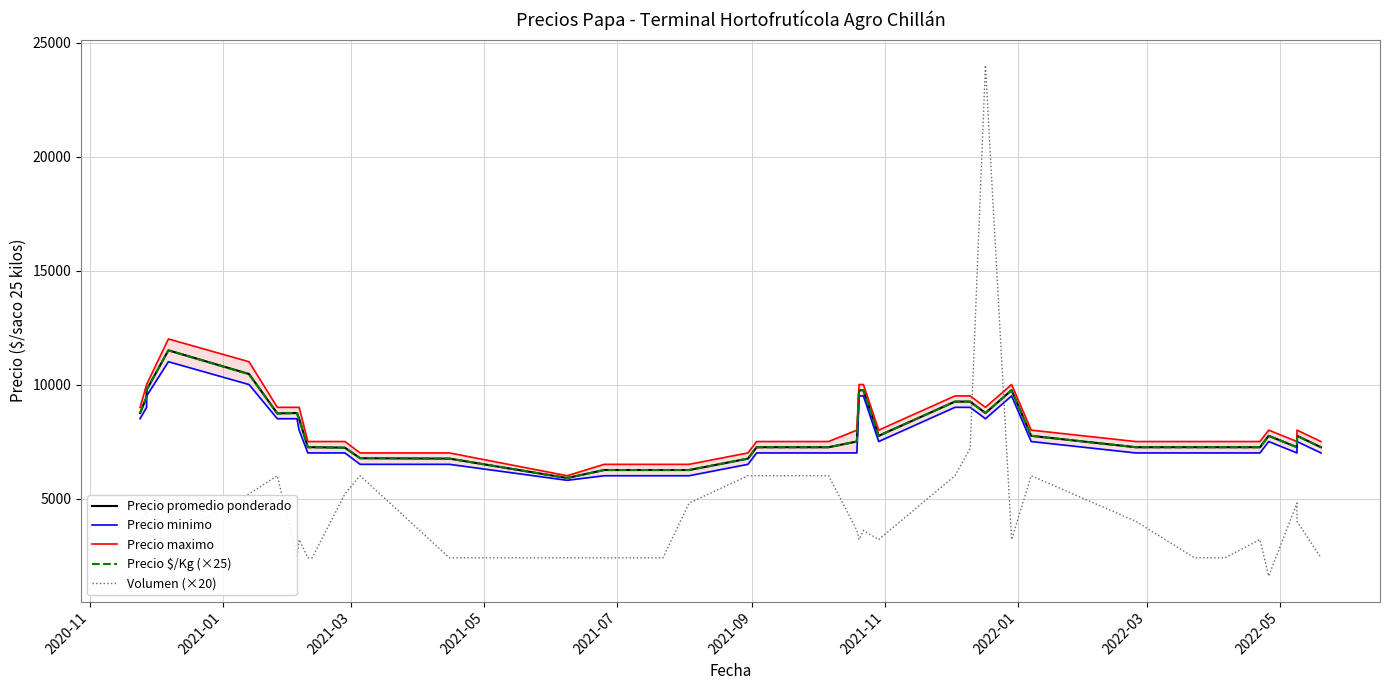

What is the average value of the Precio $/Kg (×25) series?

7882